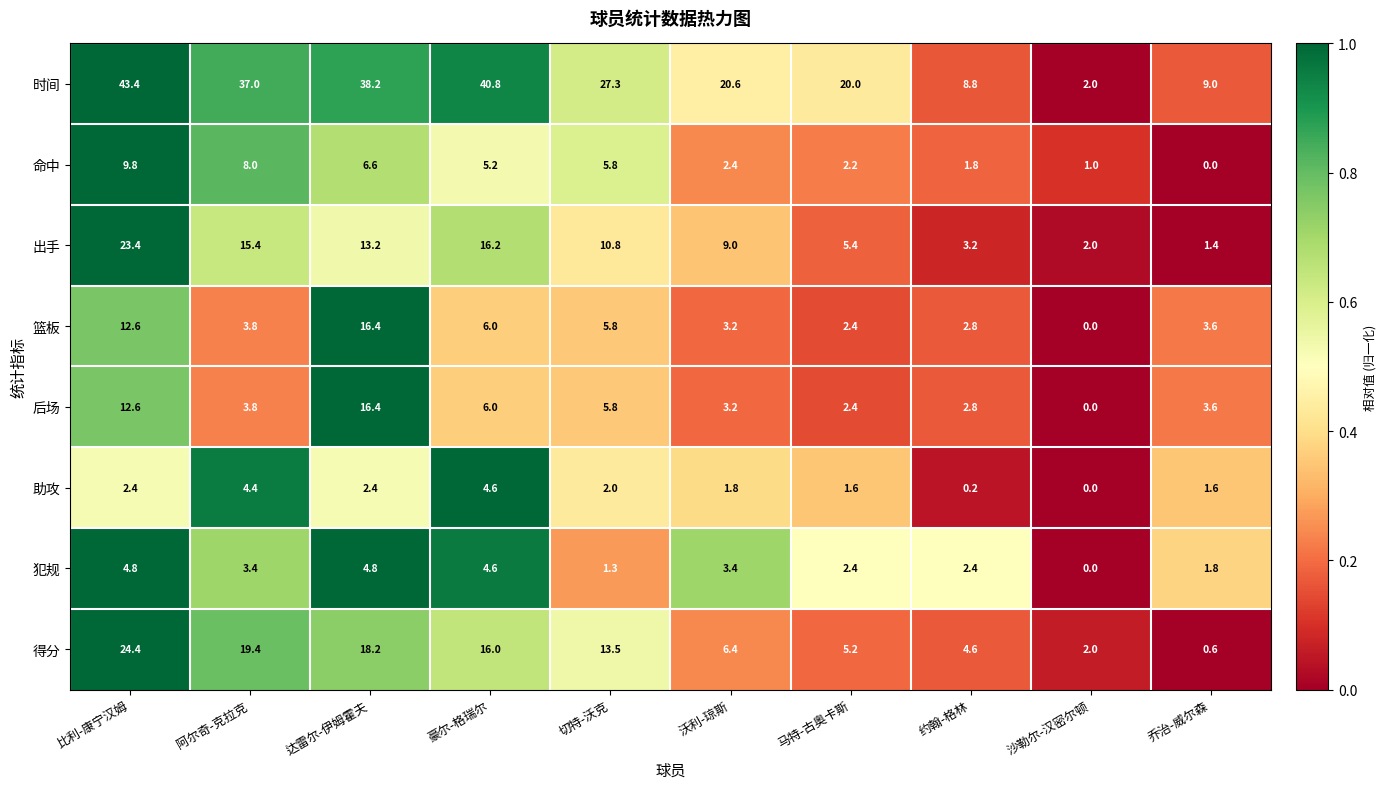

List the labels in order of 篮板 value, largest first.

达雷尔-伊姆霍夫, 比利-康宁汉姆, 豪尔-格瑞尔, 切特-沃克, 阿尔奇-克拉克, 乔治-威尔森, 沃利-琼斯, 约翰-格林, 马特-古奥卡斯, 沙勒尔-汉密尔顿